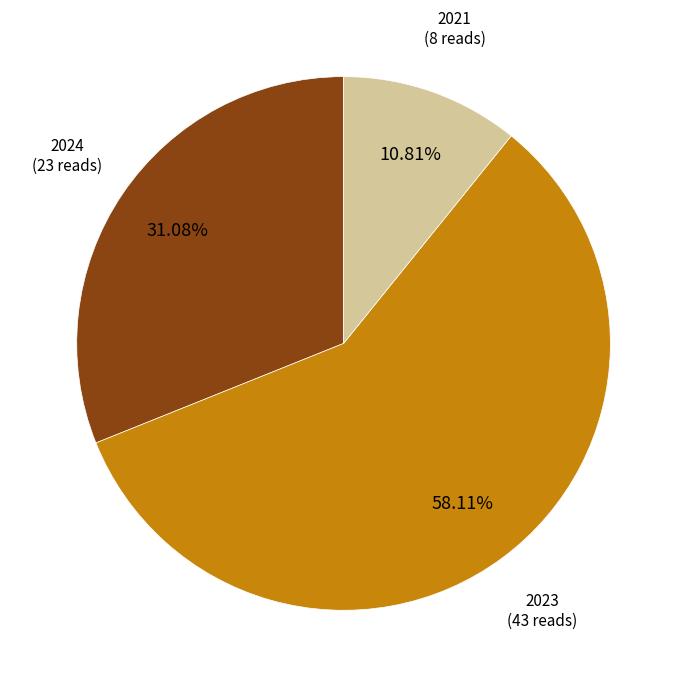

To the nearest percent, what is the difference between the largest and smallest slice percentages?

47%